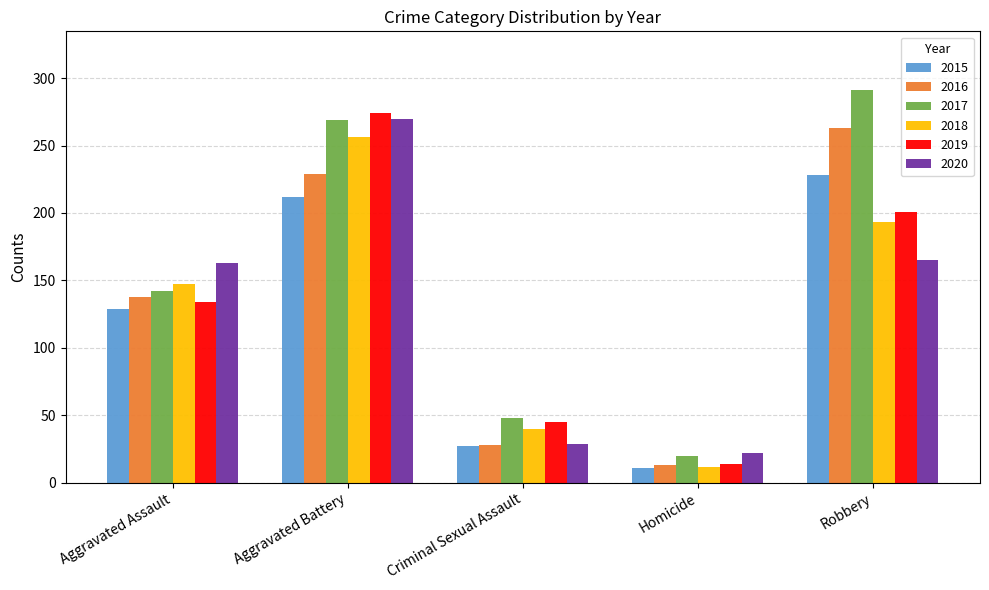

Reading left to right, what are all the values shown in this chart?

2015: Aggravated Assault=129	Aggravated Battery=212	Criminal Sexual Assault=27	Homicide=11	Robbery=228
2016: Aggravated Assault=138	Aggravated Battery=229	Criminal Sexual Assault=28	Homicide=13	Robbery=263
2017: Aggravated Assault=142	Aggravated Battery=269	Criminal Sexual Assault=48	Homicide=20	Robbery=291
2018: Aggravated Assault=147	Aggravated Battery=256	Criminal Sexual Assault=40	Homicide=12	Robbery=193
2019: Aggravated Assault=134	Aggravated Battery=274	Criminal Sexual Assault=45	Homicide=14	Robbery=201
2020: Aggravated Assault=163	Aggravated Battery=270	Criminal Sexual Assault=29	Homicide=22	Robbery=165